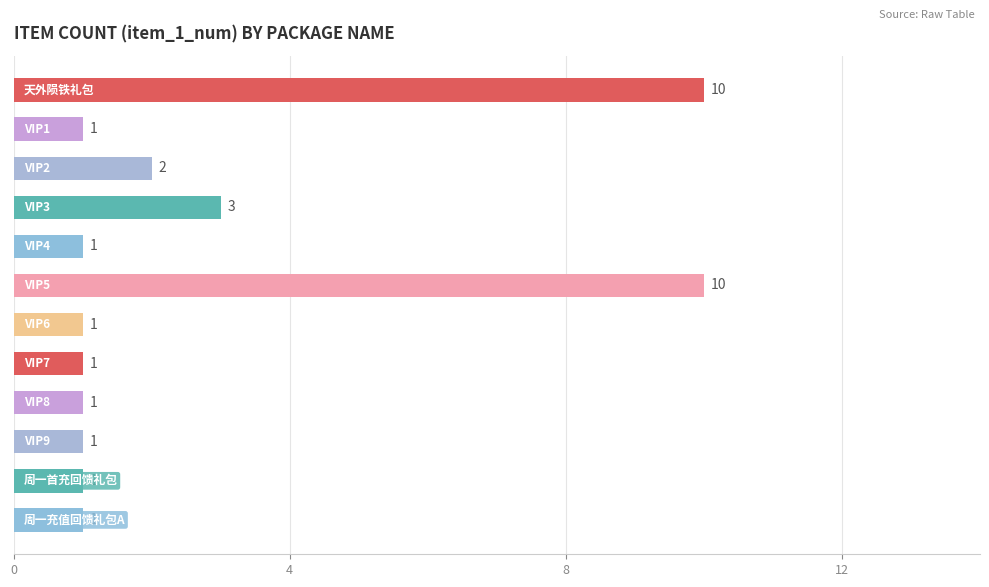

How many values are between 1 and 3?

10